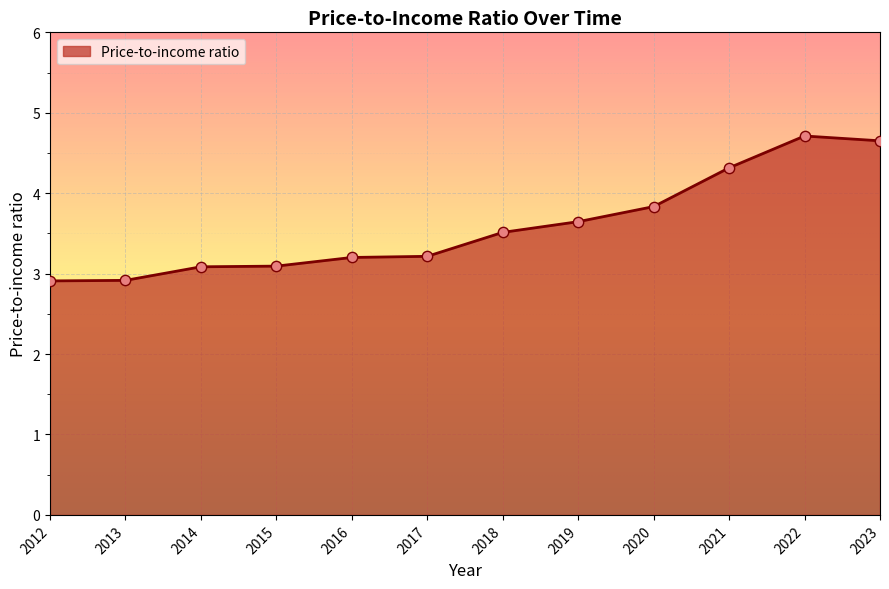

Between 2017 and 2014, which is larger?

2017